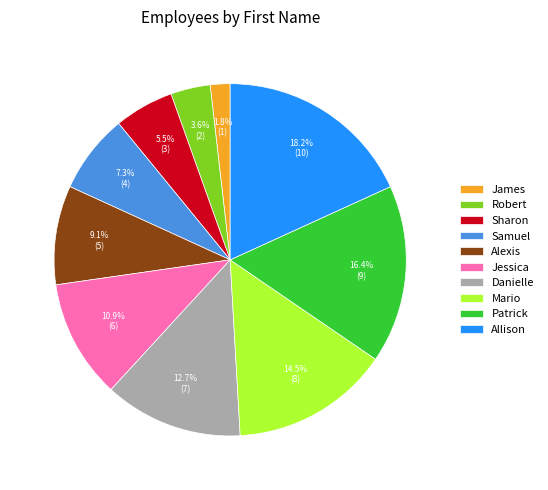

True or false: Patrick accounts for 16% of the total.

True